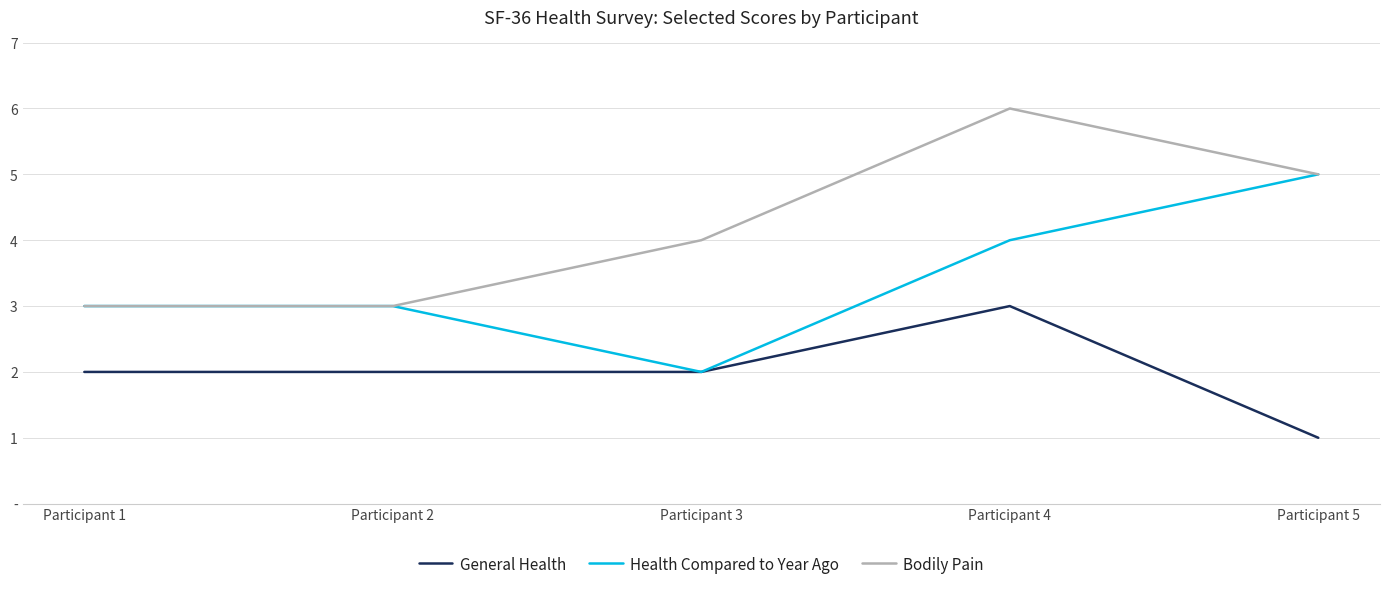

Rank the series by their maximum value, from highest to lowest.

Bodily Pain, Health Compared to Year Ago, General Health